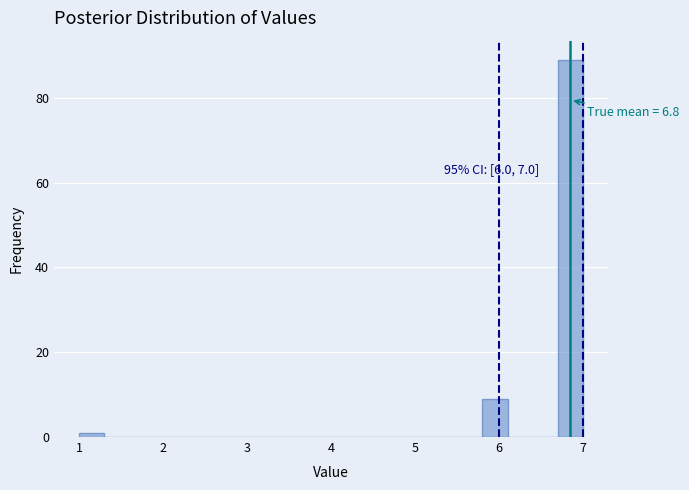

Read against the x-axis, roughly where is the centre of the tallest bar?

6.9